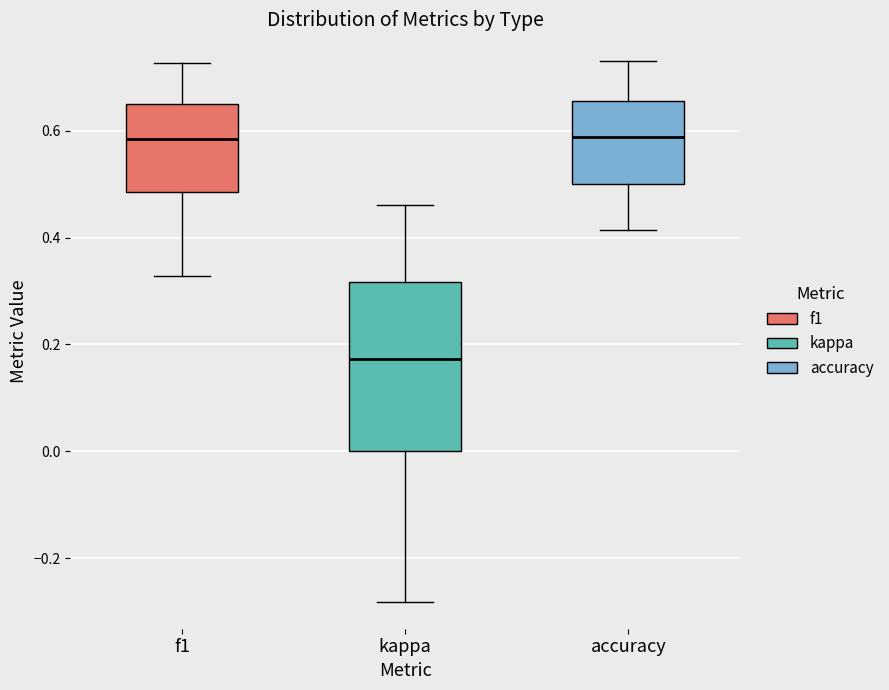

Reading left to right, read every box against the y-axis: the position of its median line, the range the box covers, and the ends of its whiskers. The values are not printed on the chart, so give them approximately, as read against the axis.

f1: median 0.58, box 0.48 to 0.66, whiskers 0.32 to 0.72
kappa: median 0.18, box 0.00 to 0.32, whiskers -0.28 to 0.46
accuracy: median 0.58, box 0.50 to 0.66, whiskers 0.42 to 0.72